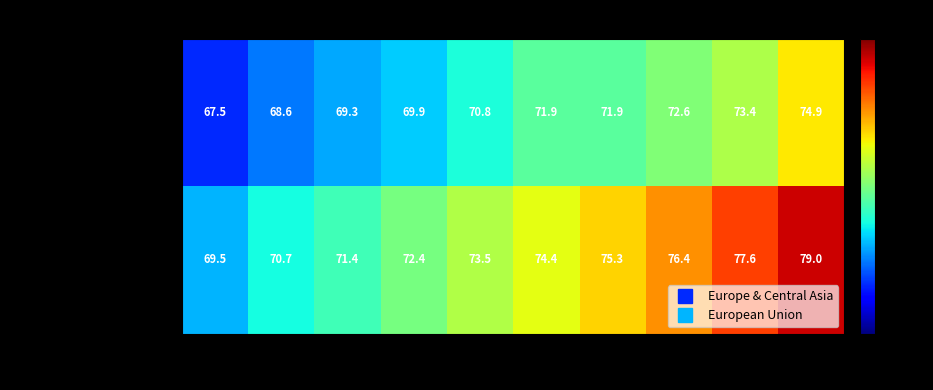

The value of European Union at 2007 is 79.0. True or false?

True